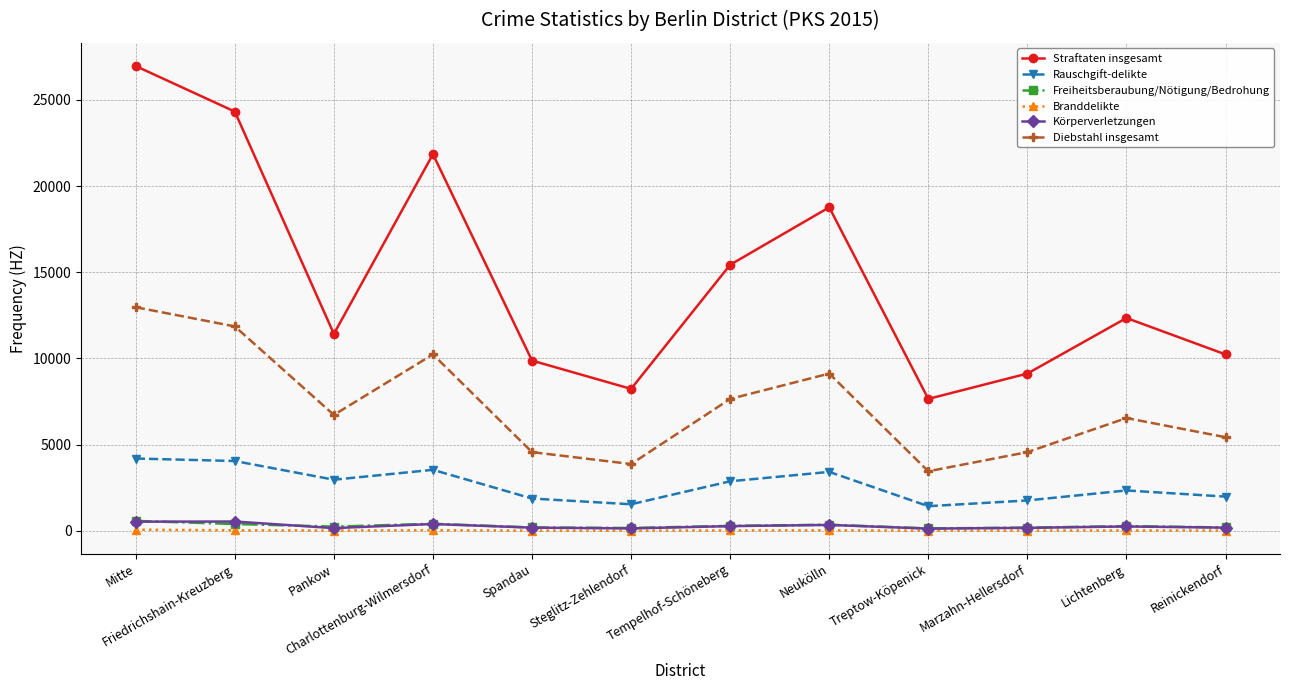

Which series changed the most between Friedrichshain-Kreuzberg and Pankow?

Straftaten insgesamt